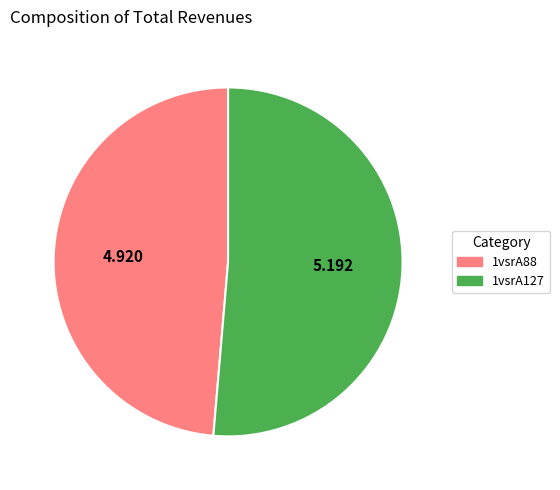

Is there any slice that represents more than half of the pie?

Yes